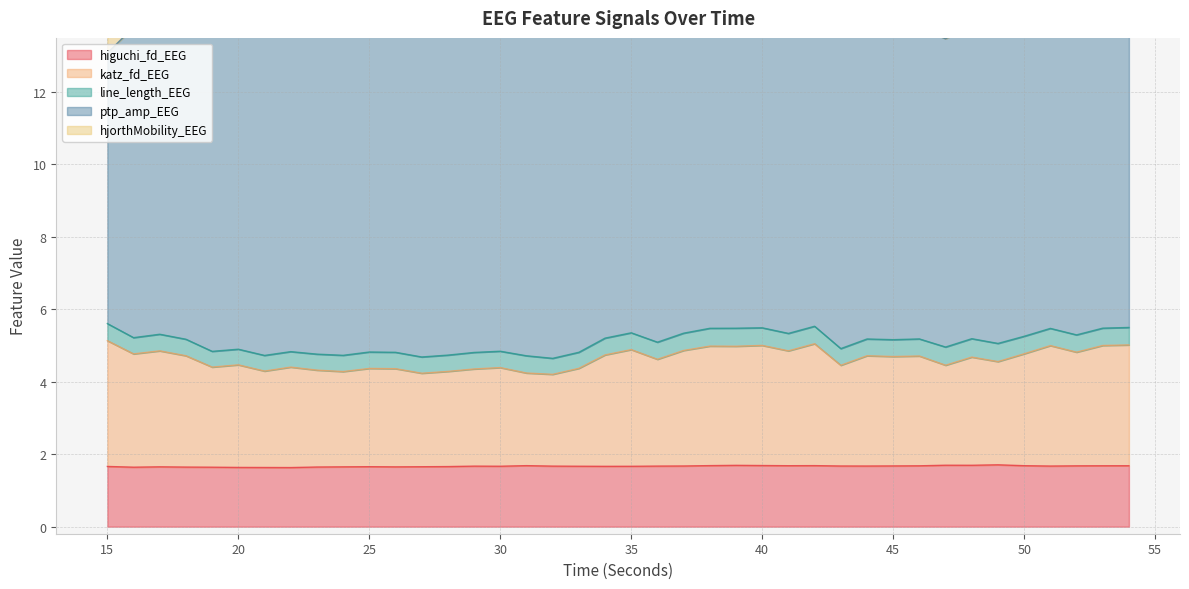

How many interior local valleys does the katz_fd_EEG series have?

14